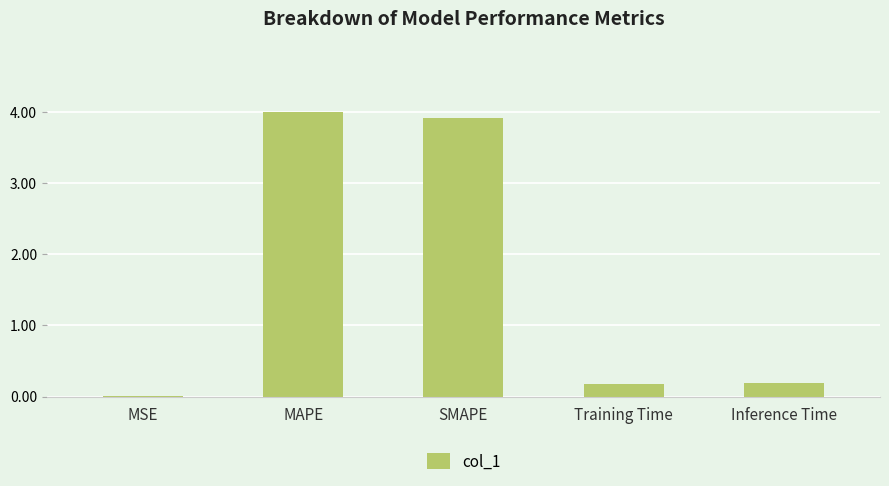

The chart shows a value of 6.0 at MAPE. True or false?

False